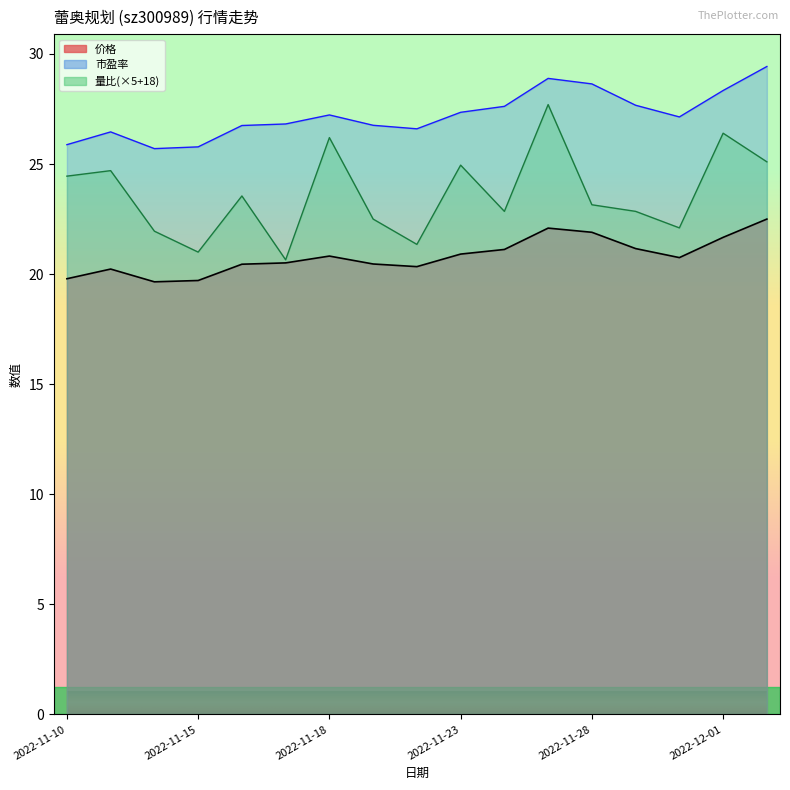

What is the sum of all 量比 values?

401.4